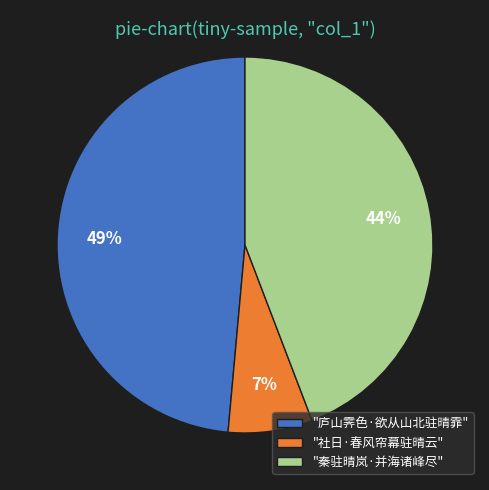

True or false: "秦驻晴岚·并海诸峰尽" accounts for 36% of the total.

False